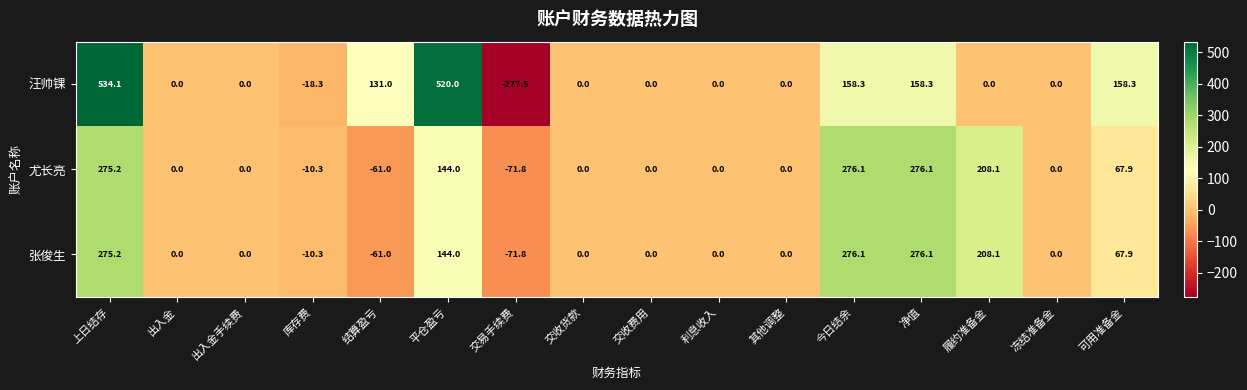

Is it true that 张俊生 equals 131.8 at 交收货款?

False